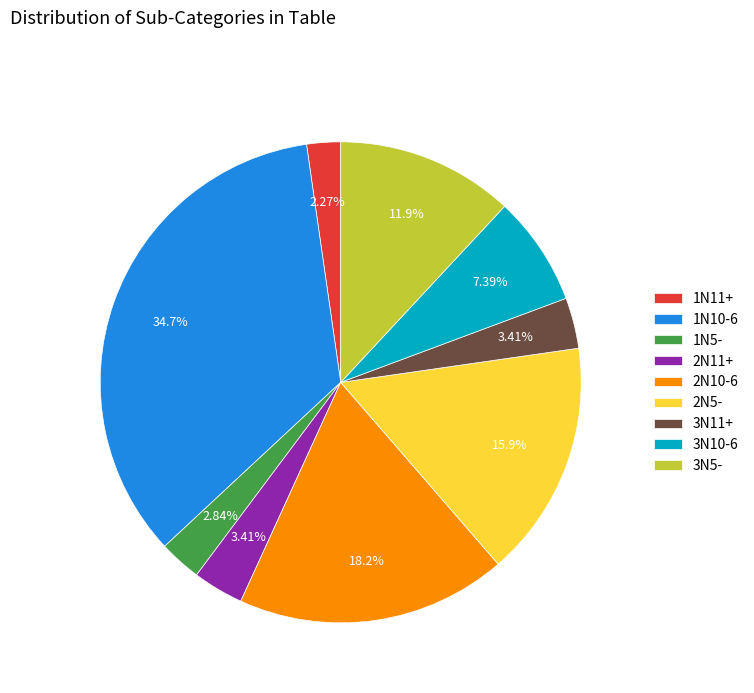

Do 1N11+ and 2N10-6 together represent more than half of the pie?

No